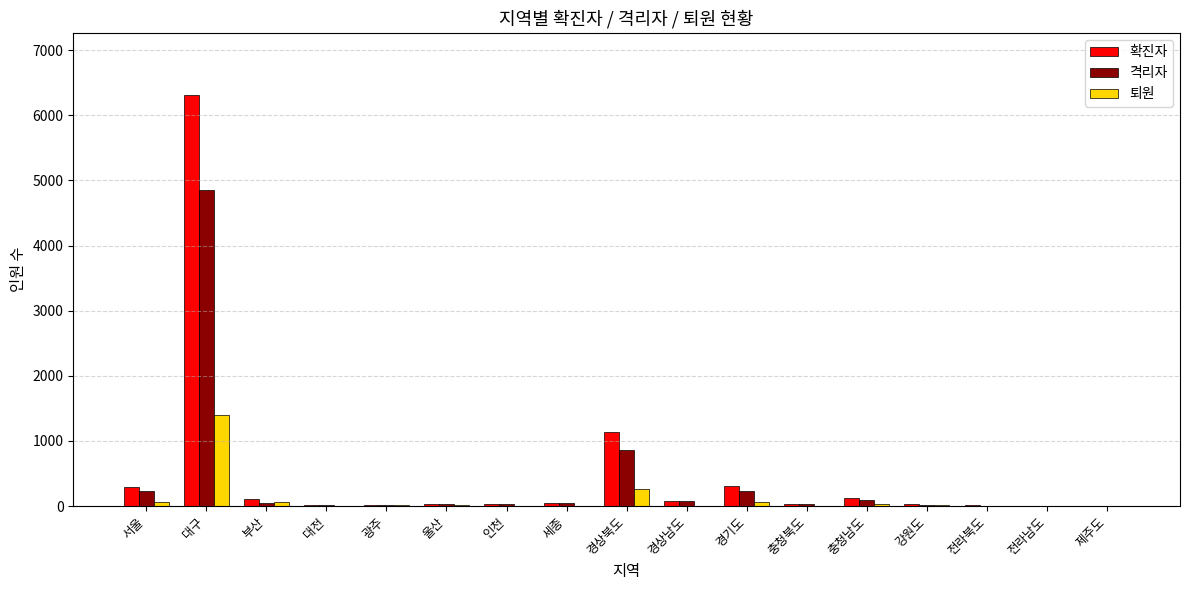

Is the value of 확진자 at 서울 greater than the value of 격리자 at 강원도?

Yes